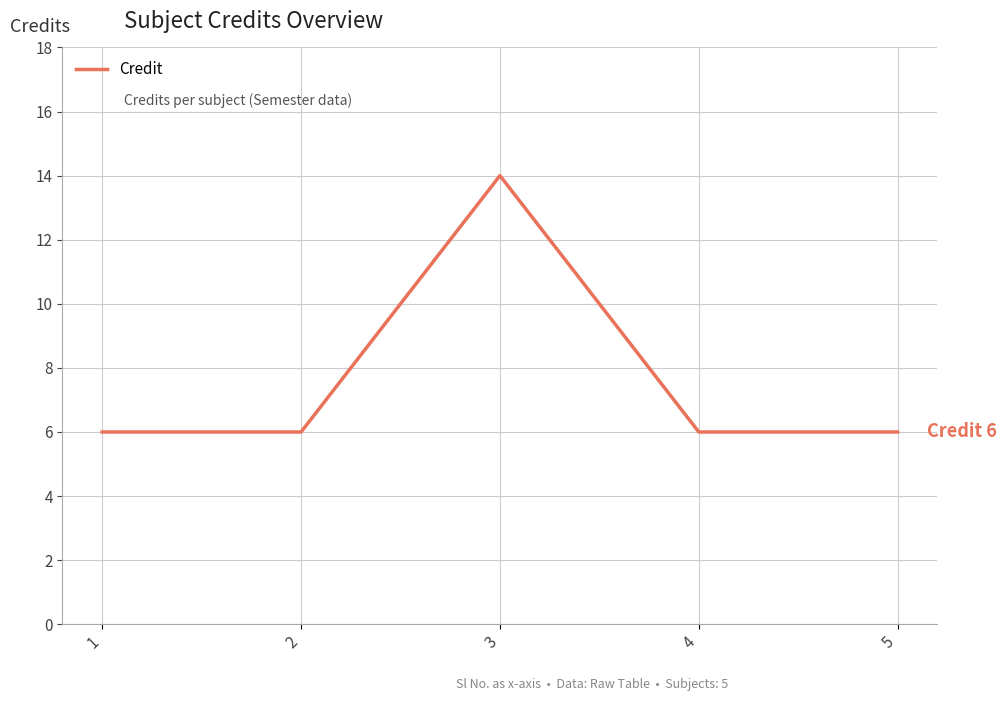

Reading right to left, transcribe all the data shown in this chart.

6	6	14	6	6